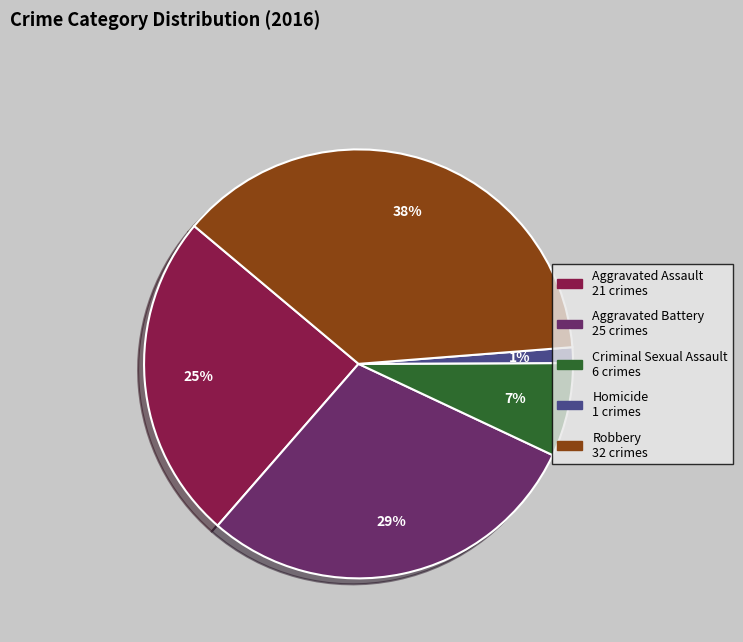

What is the smallest slice in the pie chart?

Homicide